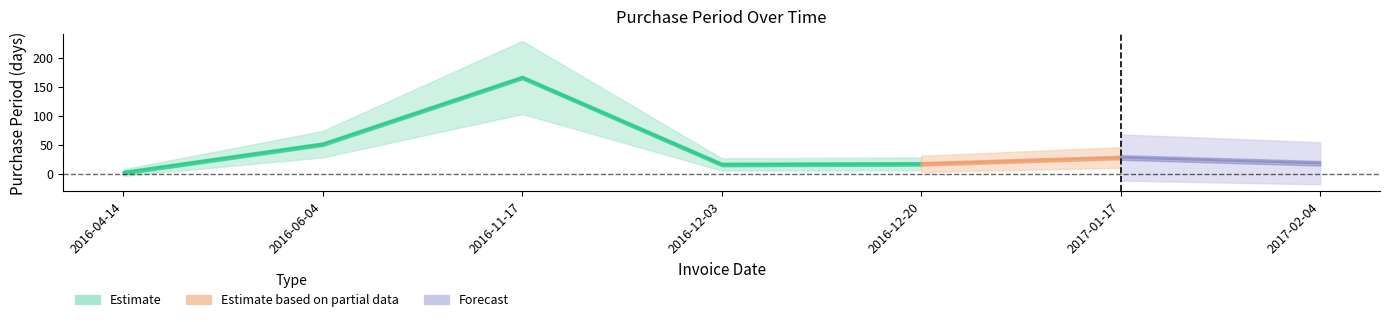

Where is the first local maximum?

2016-11-17